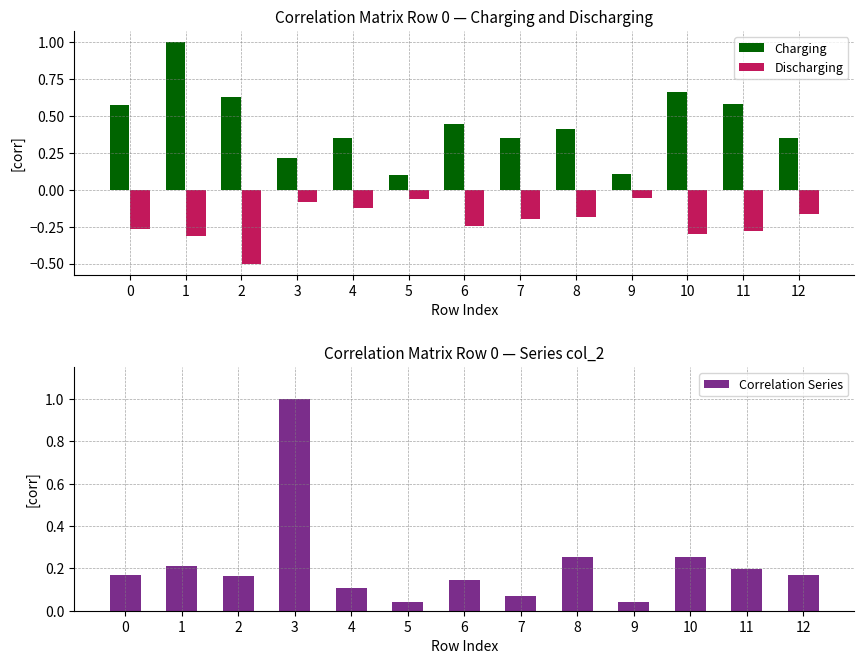

Reading right to left, transcribe all the data shown in this chart.

Charging: 12=0.3	11=0.6	10=0.7	9=0.1	8=0.4	7=0.3	6=0.4	5=0.1	4=0.3	3=0.2	2=0.6	1=1.0	0=0.6
Discharging: 12=-0.2	11=-0.3	10=-0.3	9=-0.1	8=-0.2	7=-0.2	6=-0.2	5=-0.1	4=-0.1	3=-0.1	2=-0.5	1=-0.3	0=-0.3
Correlation Series: 12=0.2	11=0.2	10=0.3	9=0.0	8=0.3	7=0.1	6=0.1	5=0.0	4=0.1	3=1.0	2=0.2	1=0.2	0=0.2